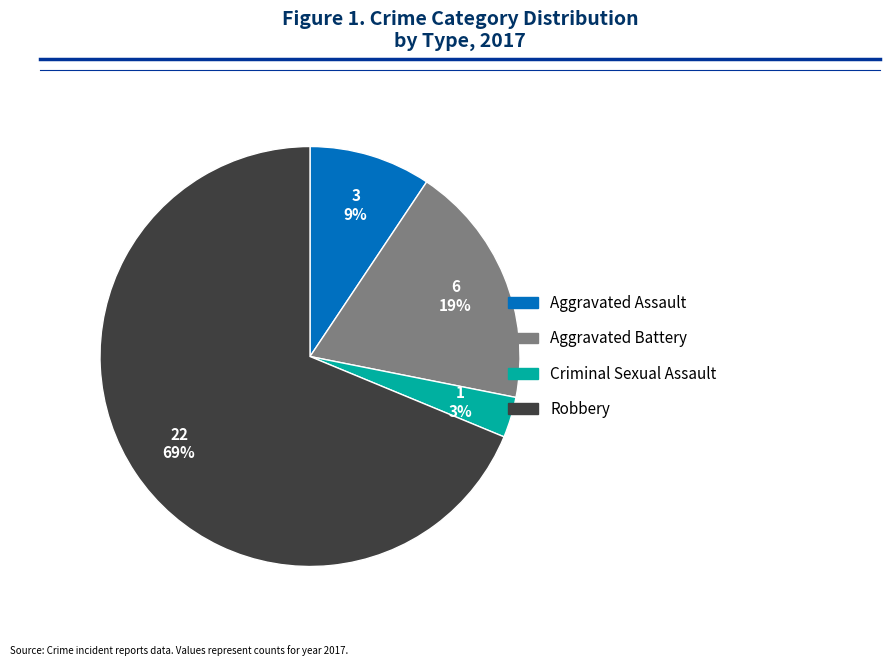

Is the sum of Criminal Sexual Assault and Robbery greater than half?

Yes